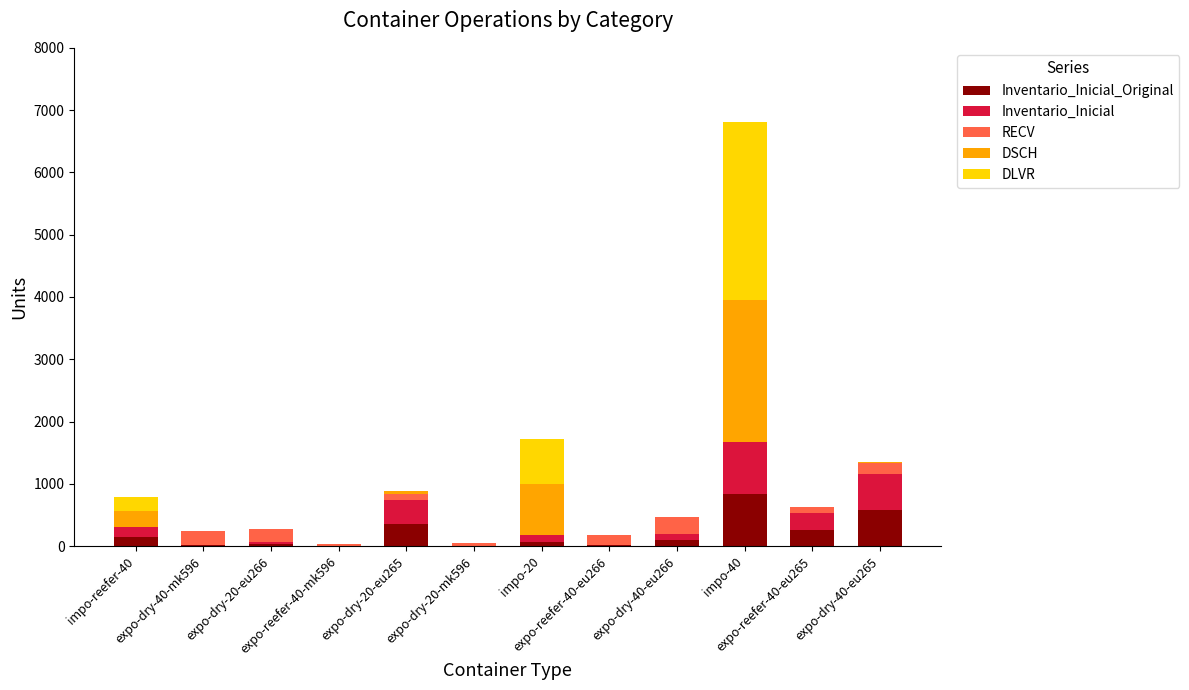

What is the difference between the maximum and minimum values in the Inventario_Inicial series?

839